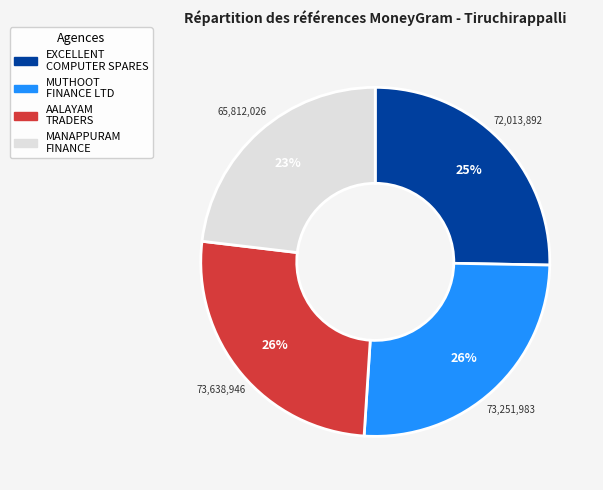

Is there any slice that represents more than half of the pie?

No